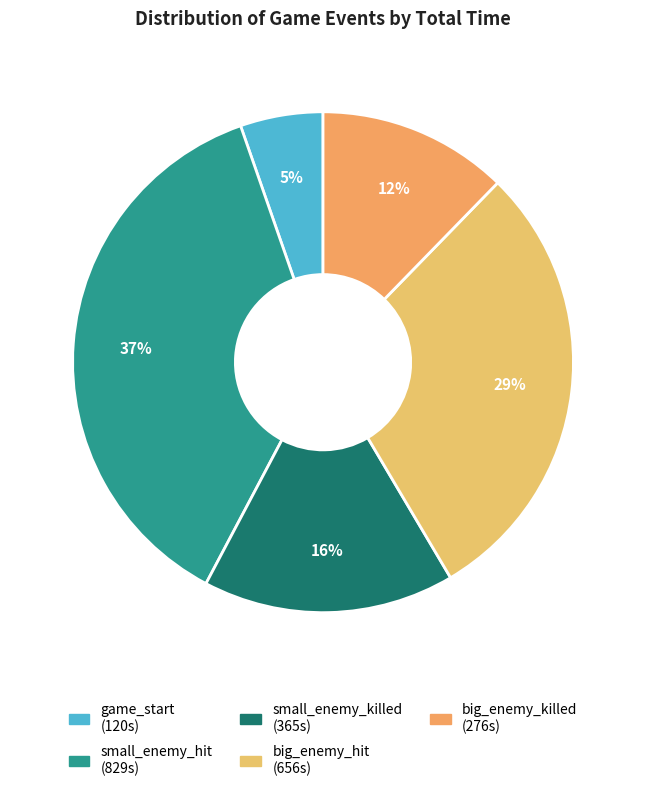

To the nearest percent, what is the average slice percentage?

20%